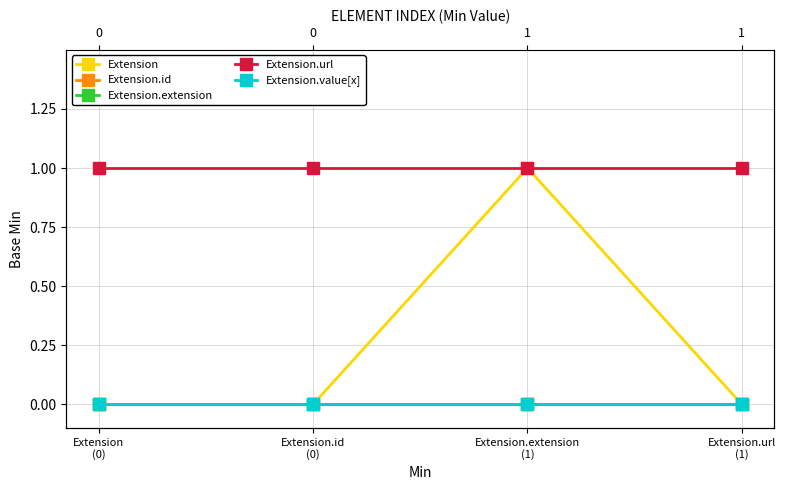

What position from the left is Extension.extension
(1)?

3